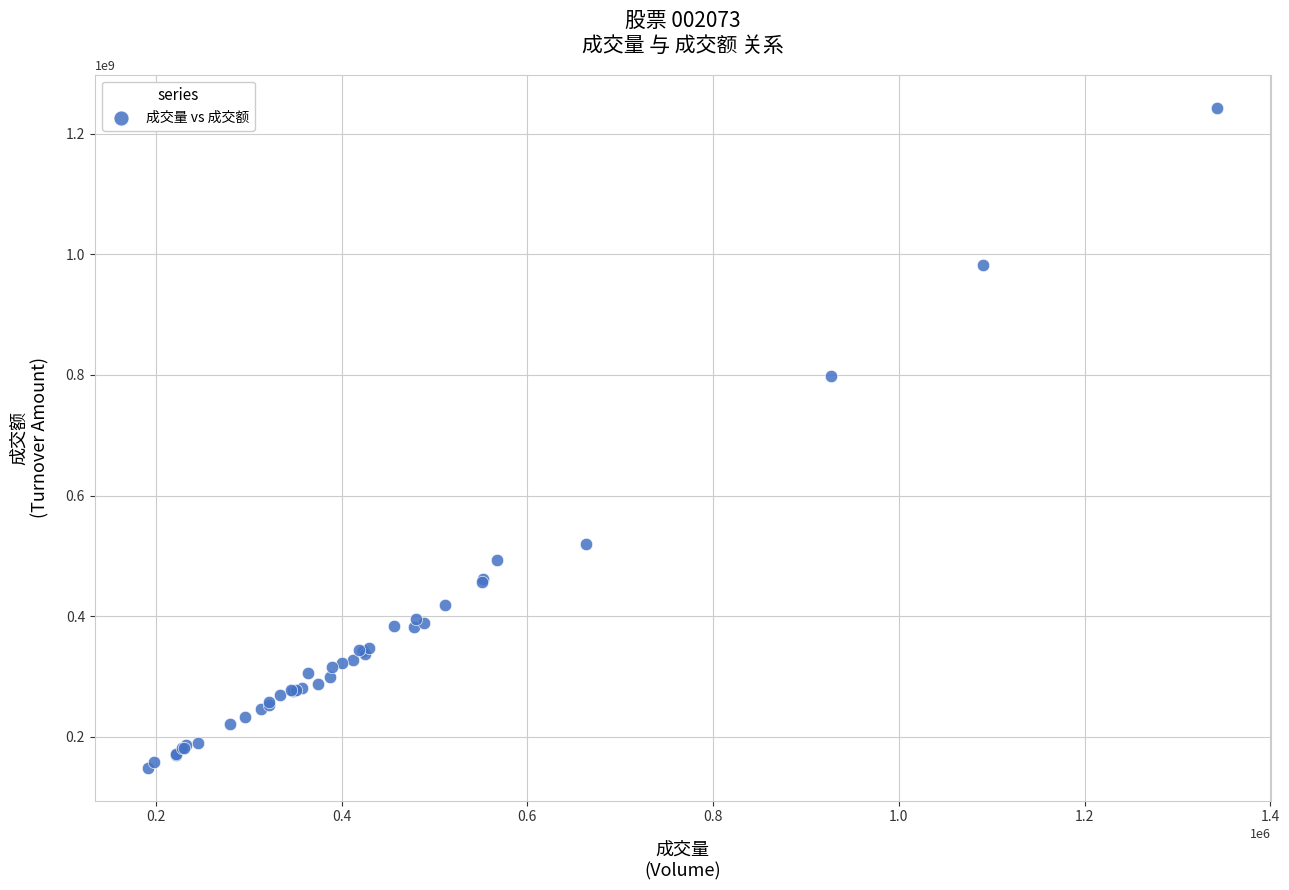

What Y value in the scatter plot is closest to 696077067?

798372319.7